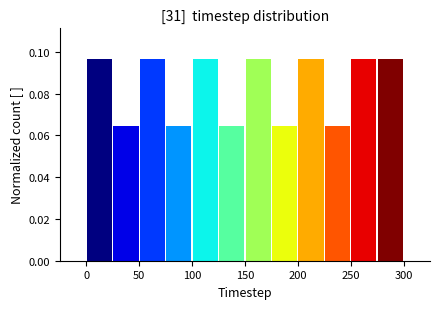

Reading left to right, transcribe this chart: for each bar, give the range it covers on the x-axis and its height. The values are not printed on the chart, so give them approximately, as read against the axis.

0 to 25: 0.096
25 to 50: 0.064
50 to 75: 0.096
75 to 100: 0.064
100 to 125: 0.096
125 to 150: 0.064
150 to 175: 0.096
175 to 200: 0.064
200 to 225: 0.096
225 to 250: 0.064
250 to 275: 0.096
275 to 300: 0.096